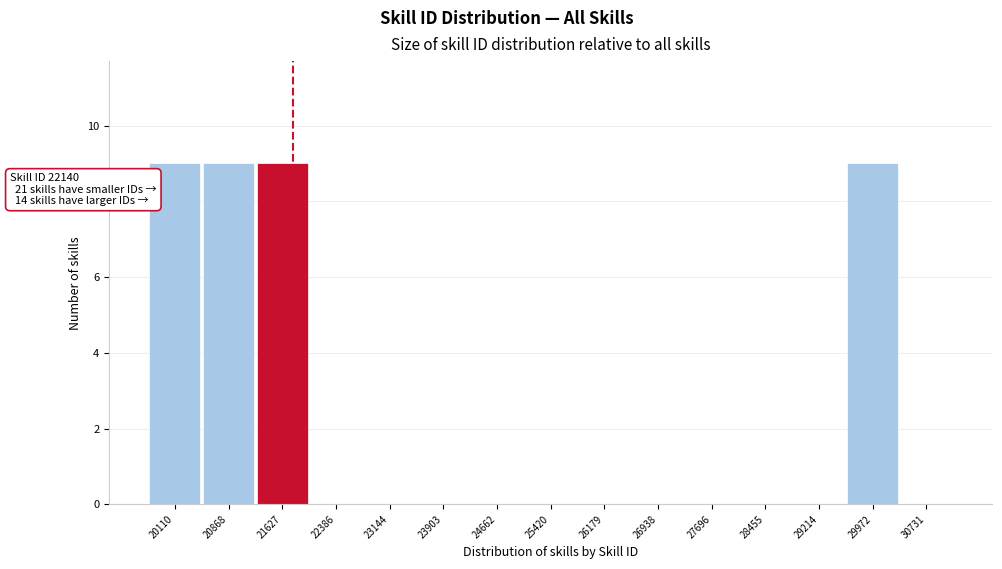

Reading right to left, transcribe all the data shown in this chart.

30731=0	29972=9	29214=0	28455=0	27696=0	26938=0	26179=0	25420=0	24662=0	23903=0	23144=0	22386=0	21627=9	20868=9	20110=9